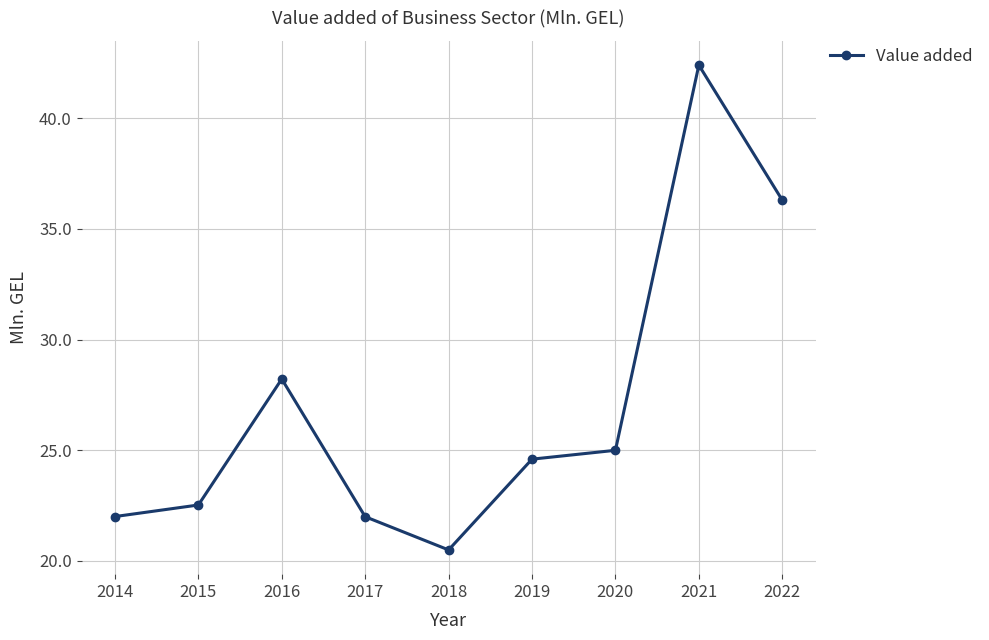

True or false: the data has more than 2 interior local peaks.

False